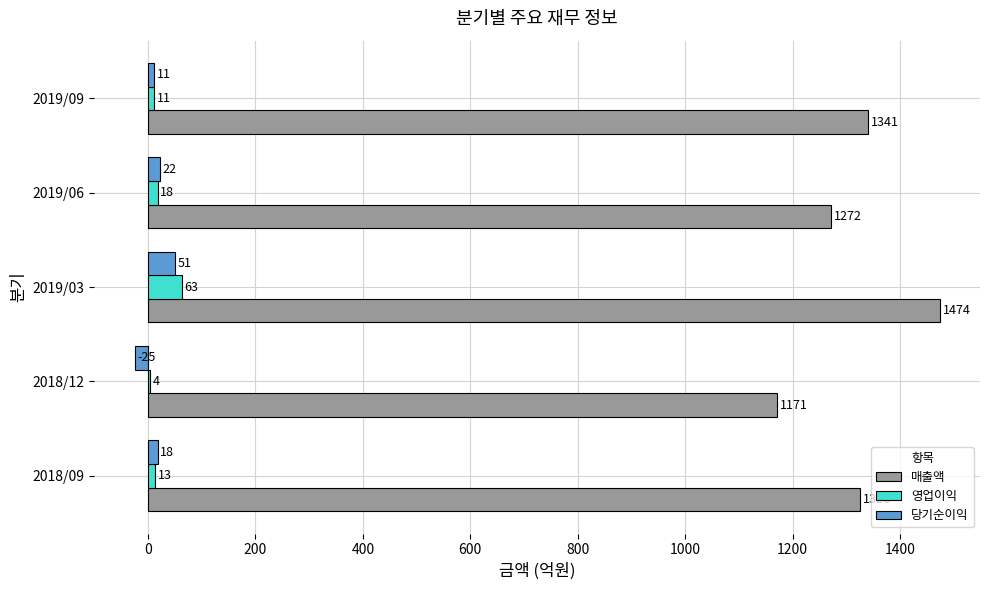

Which series changed the most between 2019/03 and 2019/09?

매출액